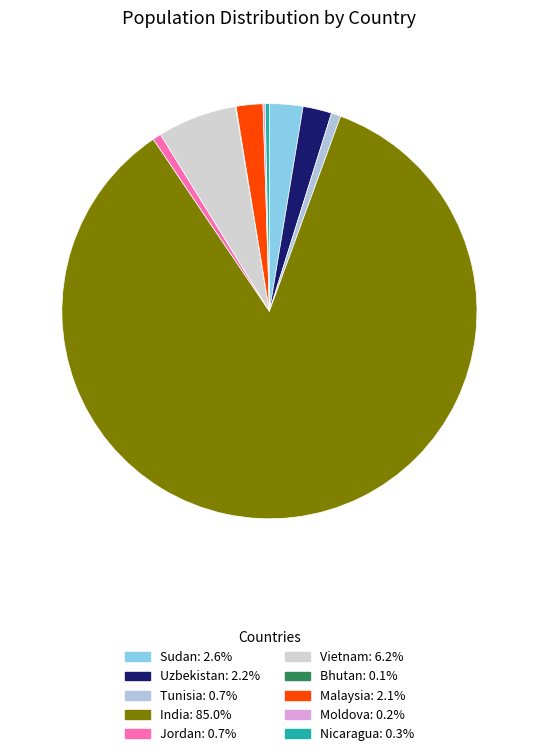

How many slices are in this pie chart?

10